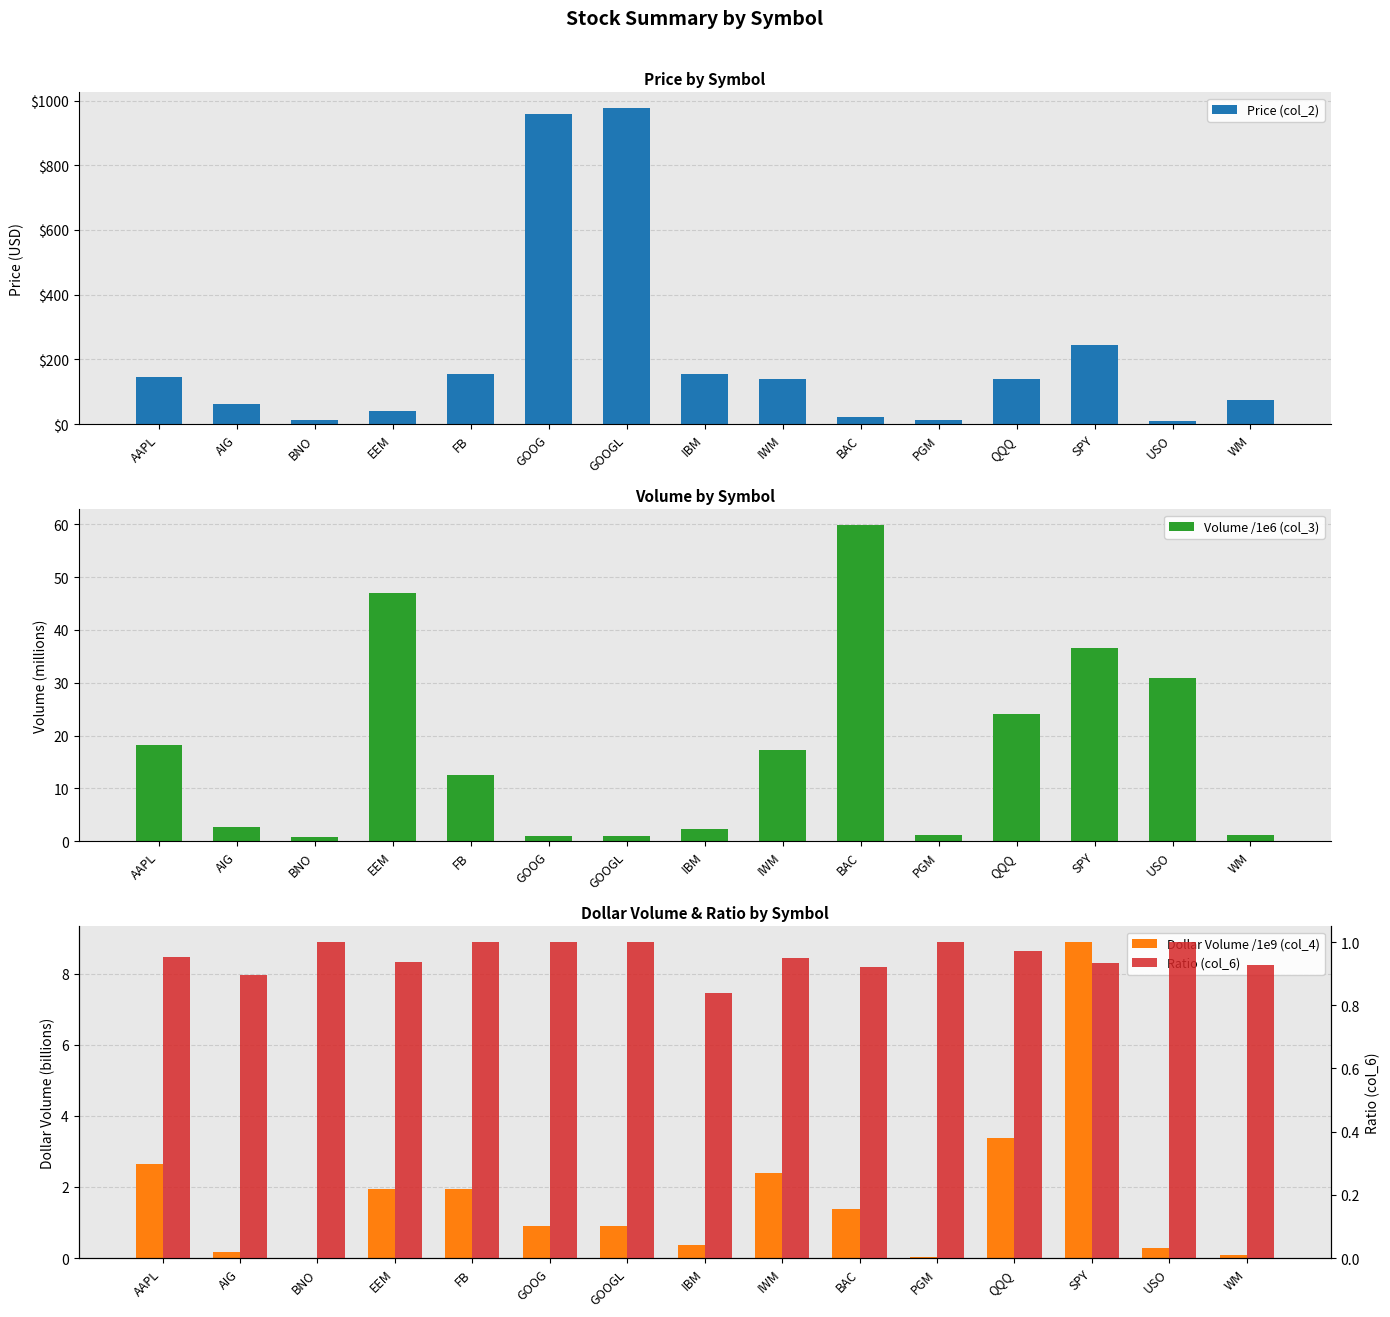

Which category has the highest value in the Price (col_2) series?

GOOGL